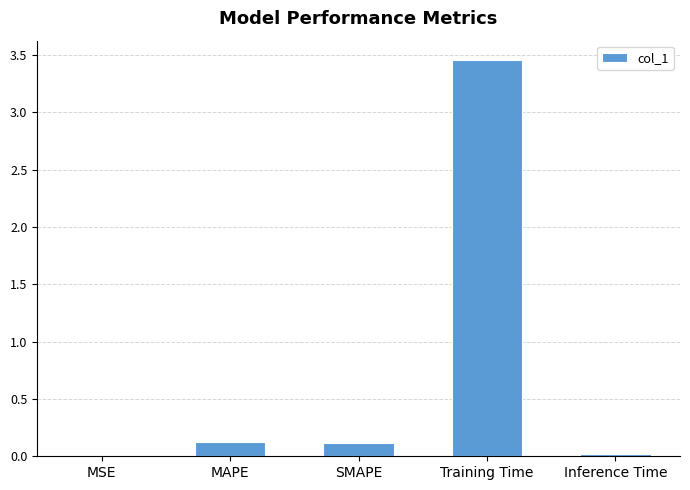

What is the sum of all values?

3.7